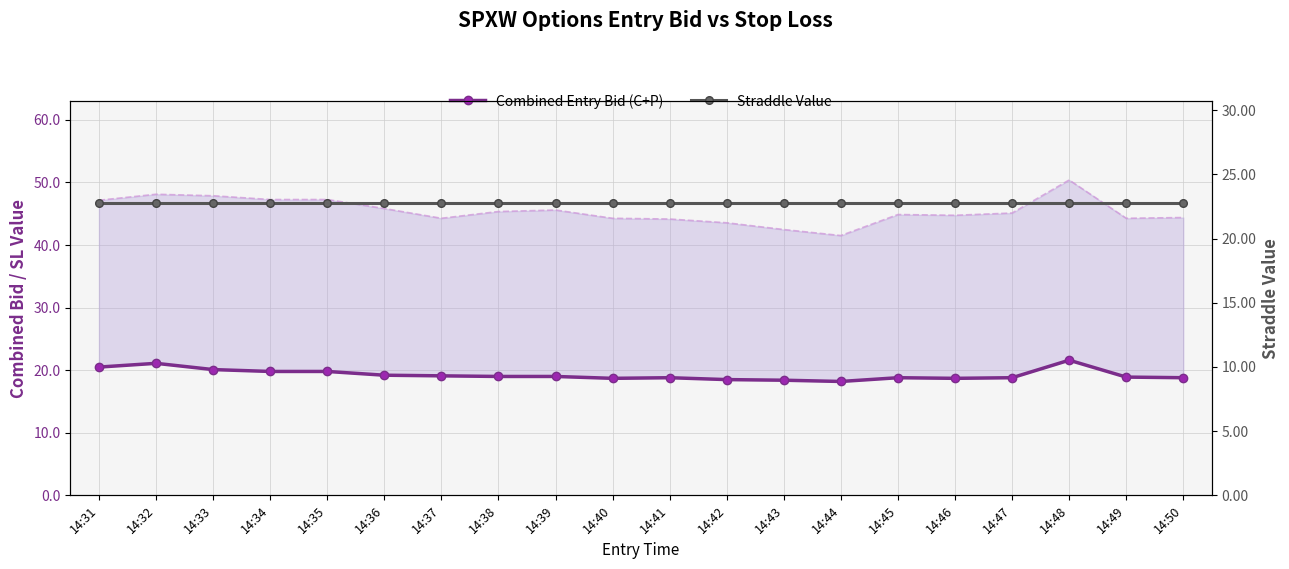

What is the average value of the Combined Entry Bid (C+P) series?

19.3